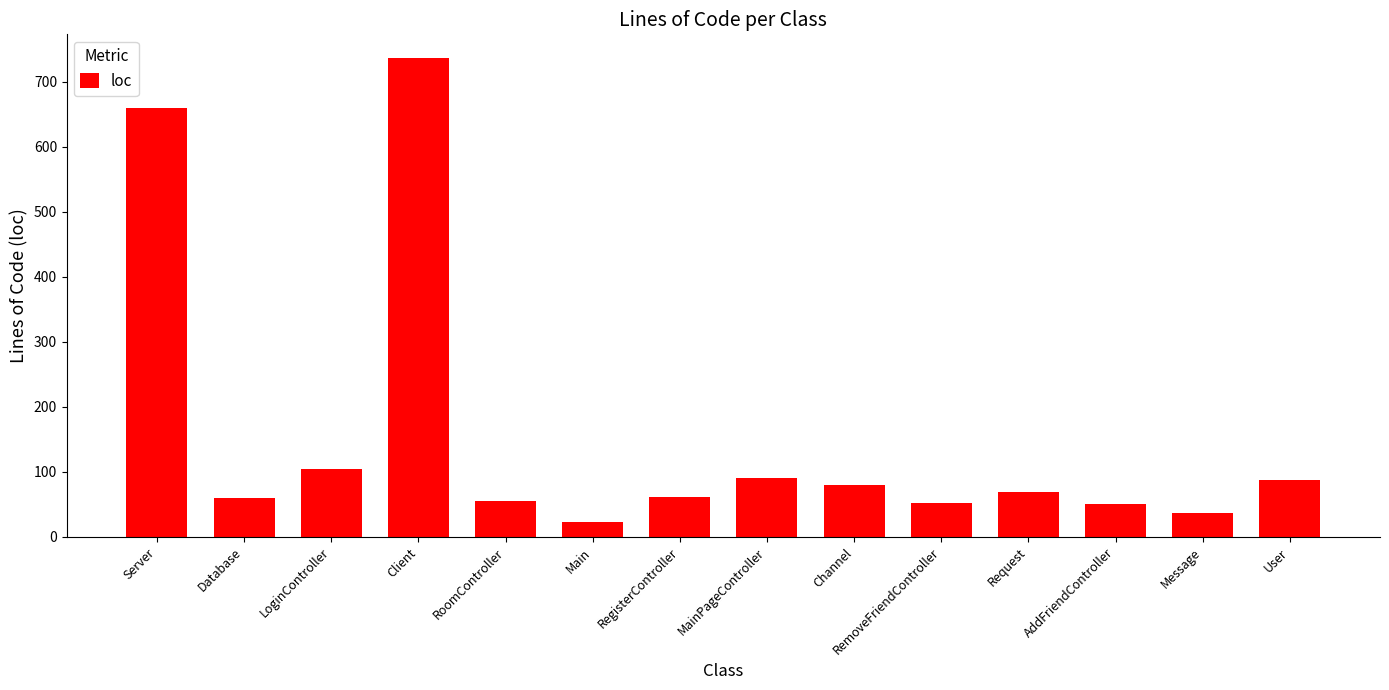

What is the value of the 7th bar from the left?

62